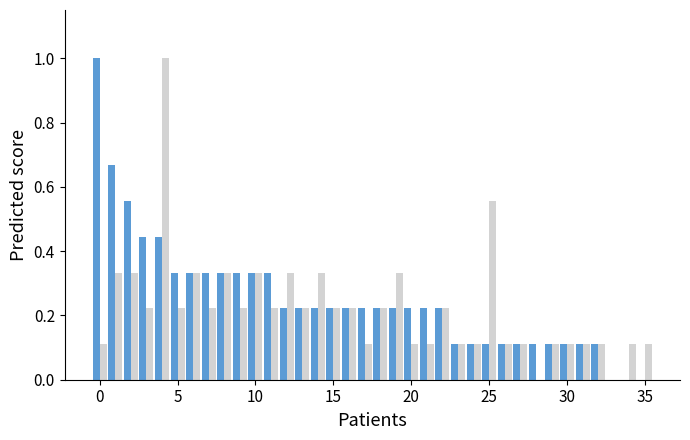

What is the maximum value shown in the chart?

1.0